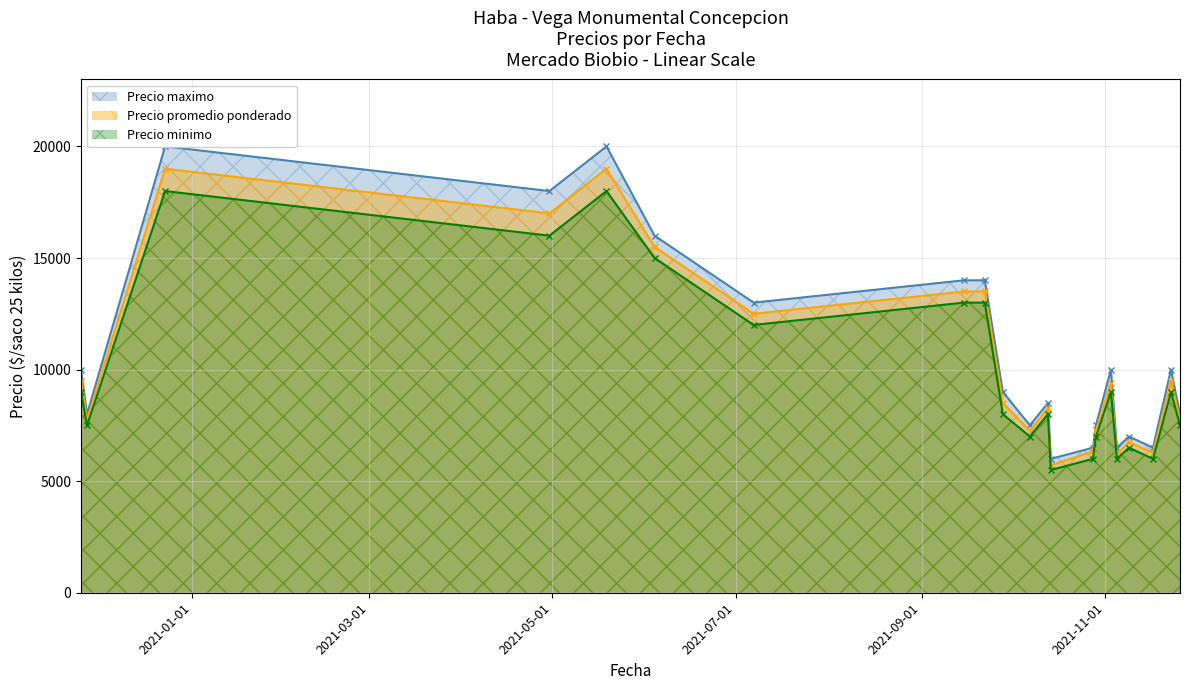

What is the maximum value for Precio minimo?

18000